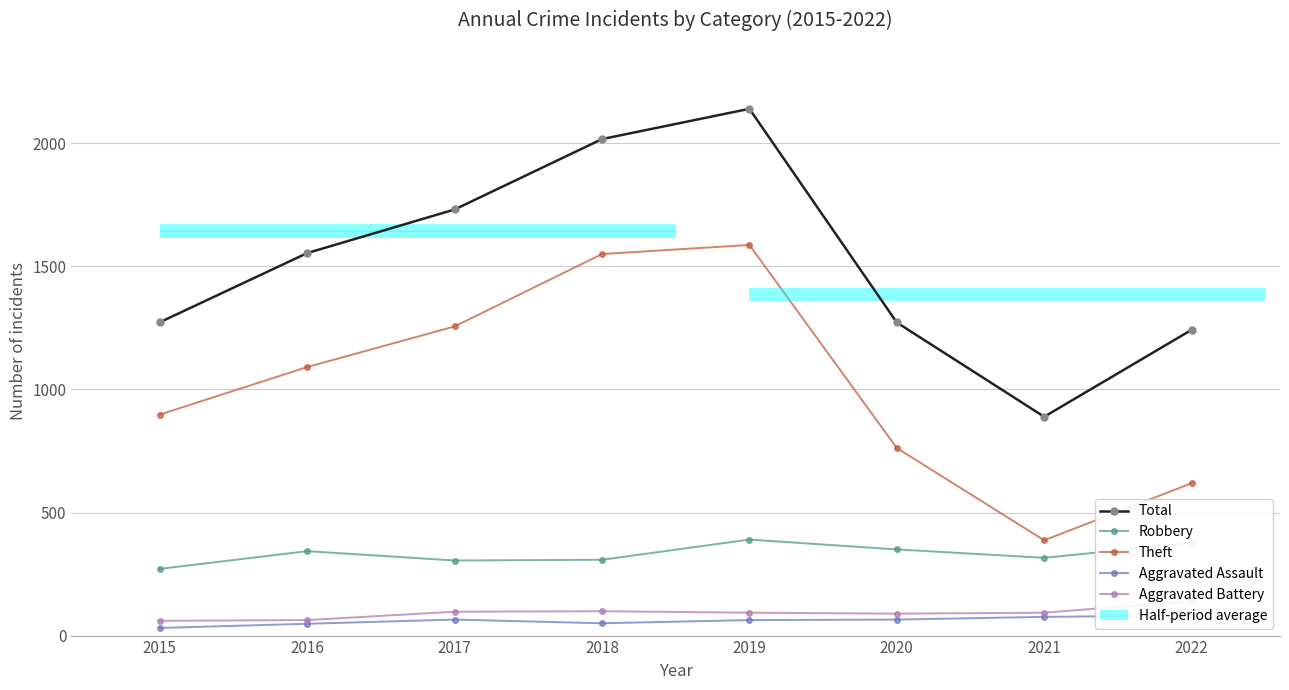

Reading left to right, what are all the values shown in this chart?

Total: 1273	1554	1731	2017	2140	1272	889	1242
Robbery: 271	343	305	308	390	350	316	376
Theft: 898	1091	1256	1550	1587	762	387	619
Aggravated Assault: 31	48	65	50	63	65	76	82
Aggravated Battery: 60	63	97	99	93	89	93	140